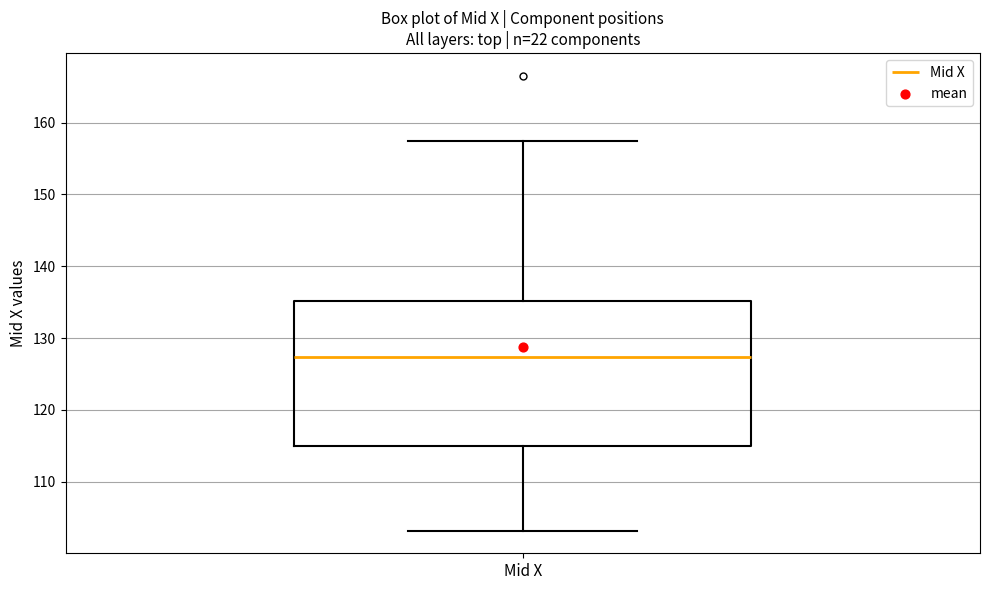

Where is the lower edge of the box for Mid X on the y-axis? The values are not printed on the chart, so give them approximately, as read against the axis.

115